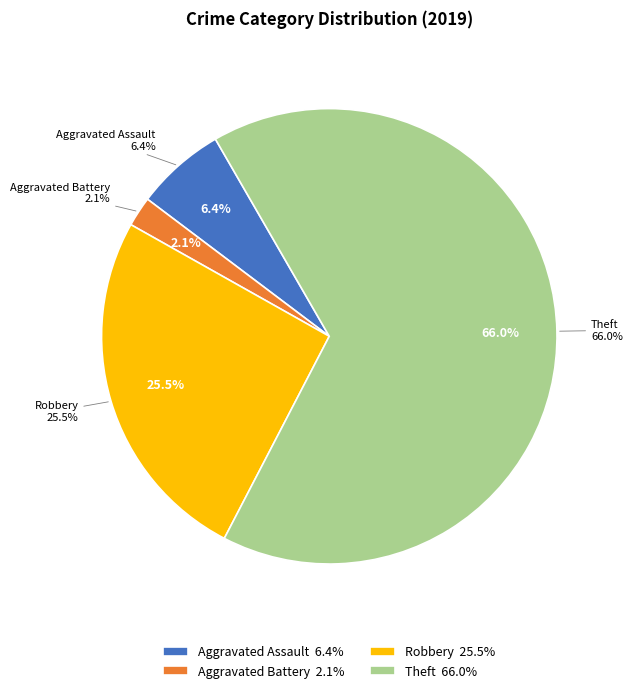

How many slices are in this pie chart?

4